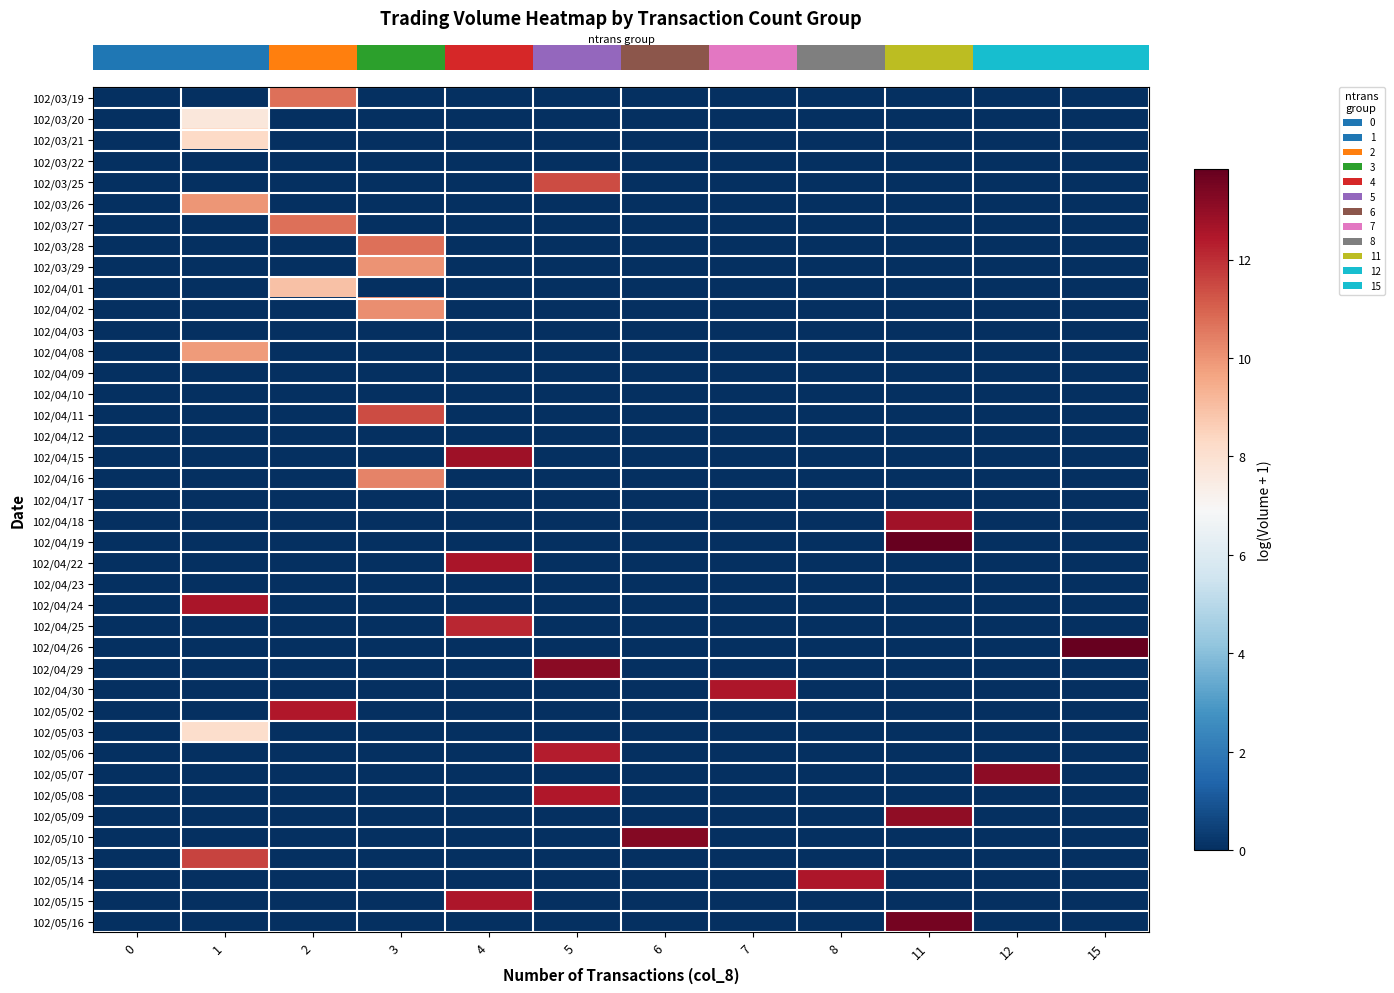

Which label corresponds to the largest value in the chart?

15